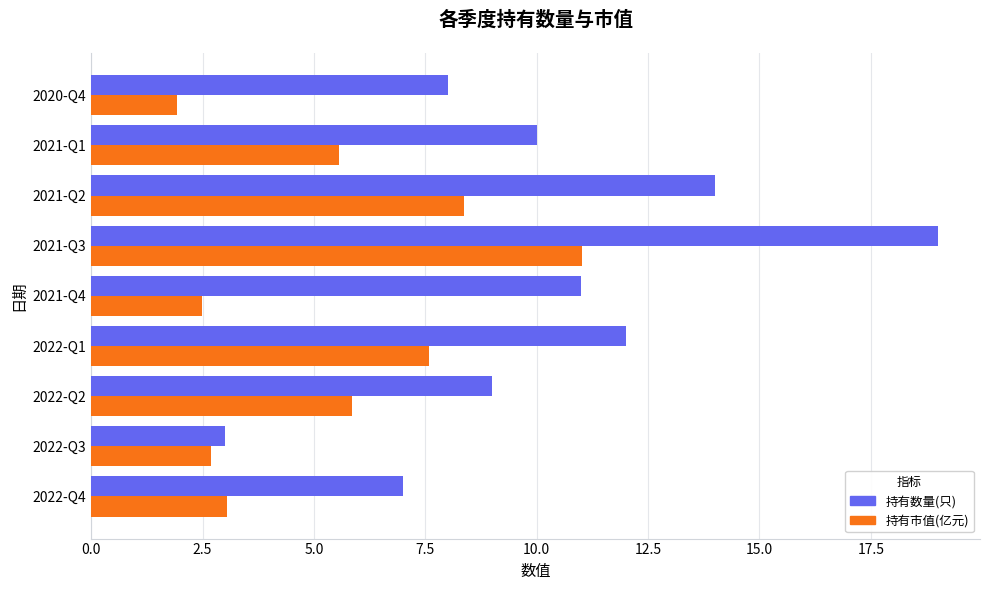

What is the average value of the 持有数量(只) series?

10.3